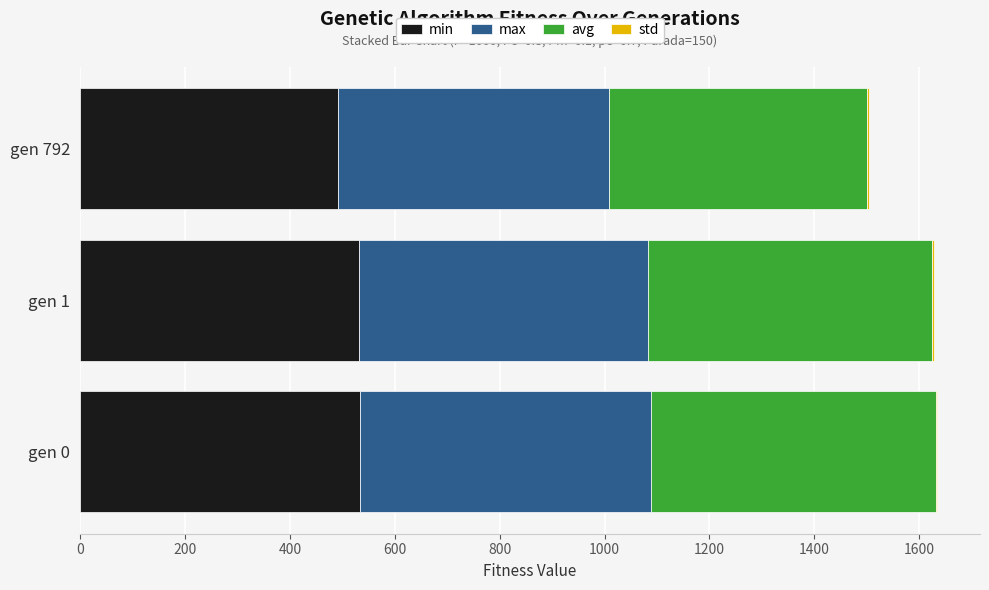

Reading left to right, what are all the values shown in this chart?

min: 0=534.1	200=531.6	400=491.5
max: 0=553.5	200=551.3	400=517.0
avg: 0=543.6	200=542.2	400=492.8
std: 0=2.9	200=2.8	400=3.8